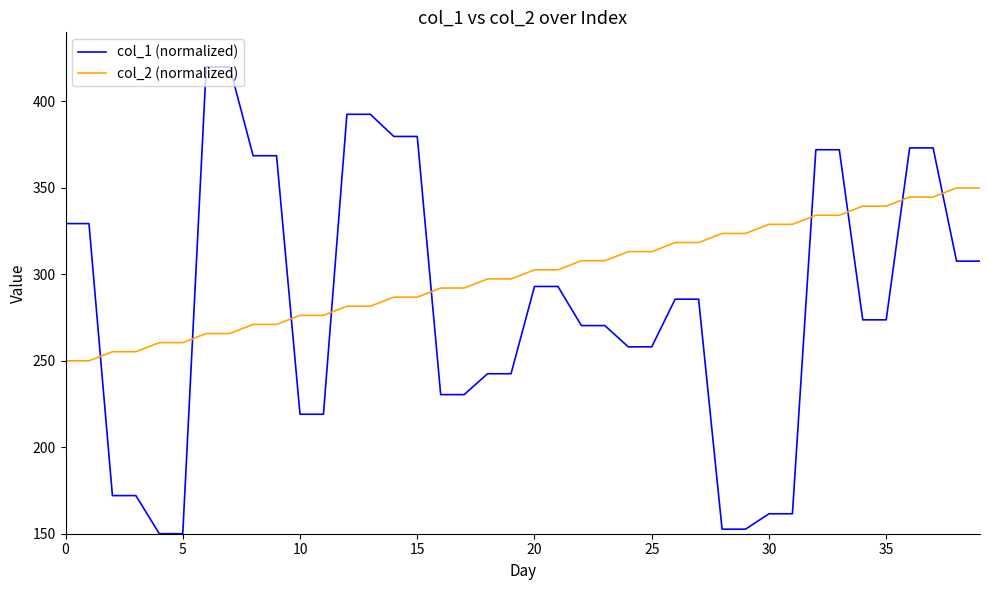

What is the difference between the maximum and minimum values in the col_1 (normalized) series?

270.0